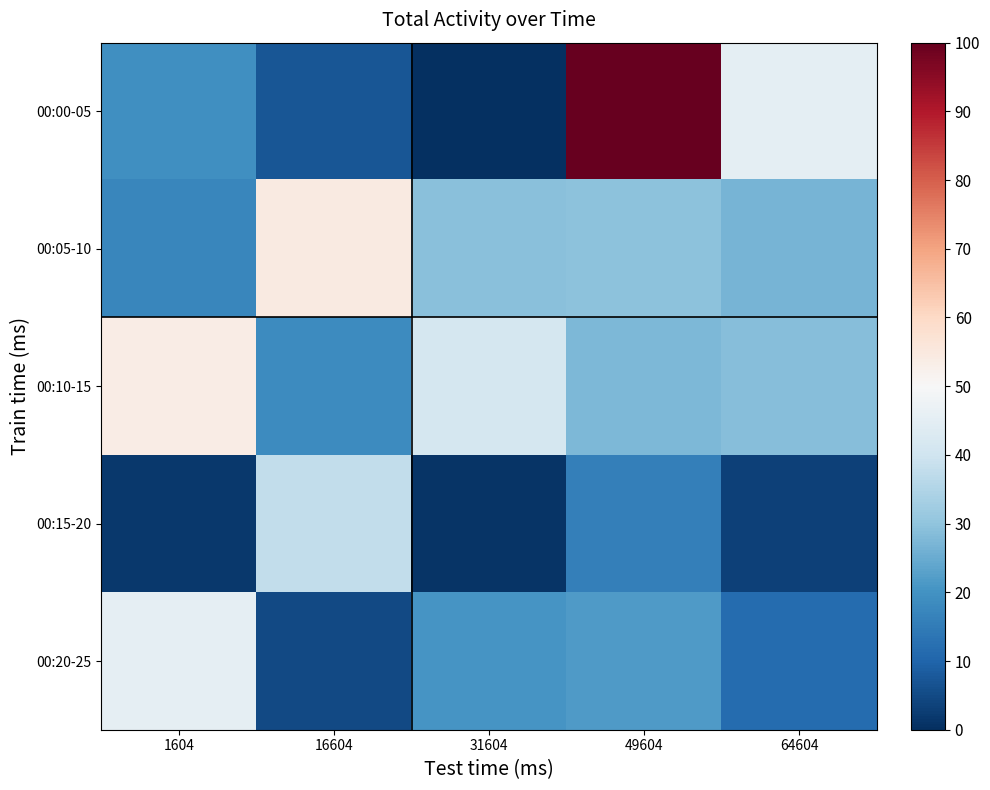

Reading left to right, what are all the values shown in this chart?

00:00-05: 1604=19.2	16604=7.4	31604=0.0	49604=100.0	64604=45.1
00:05-10: 1604=17.3	16604=54.5	31604=29.2	49604=29.4	64604=26.7
00:10-15: 1604=53.8	16604=18.4	31604=41.3	49604=27.6	64604=28.7
00:15-20: 1604=1.6	16604=37.7	31604=1.1	49604=15.7	64604=3.1
00:20-25: 1604=45.5	16604=4.7	31604=20.6	49604=21.5	64604=11.5